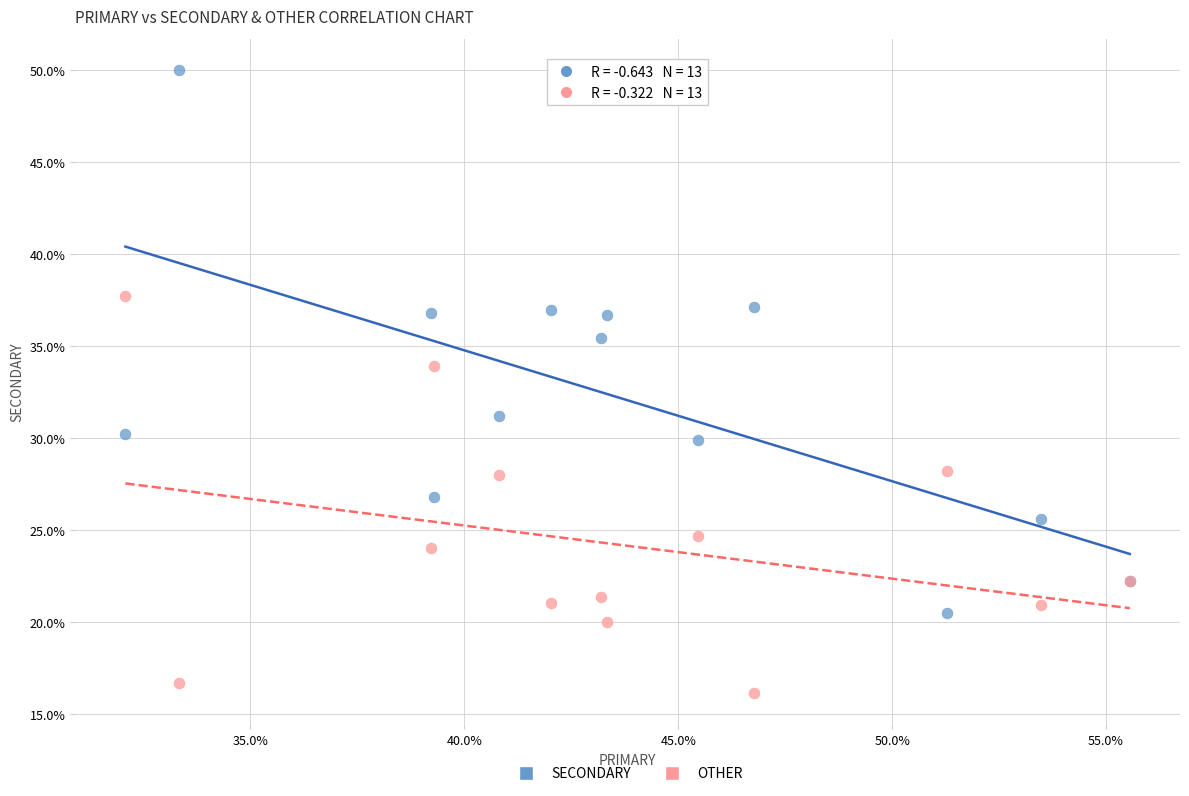

Which series contains the highest Y value?

SECONDARY